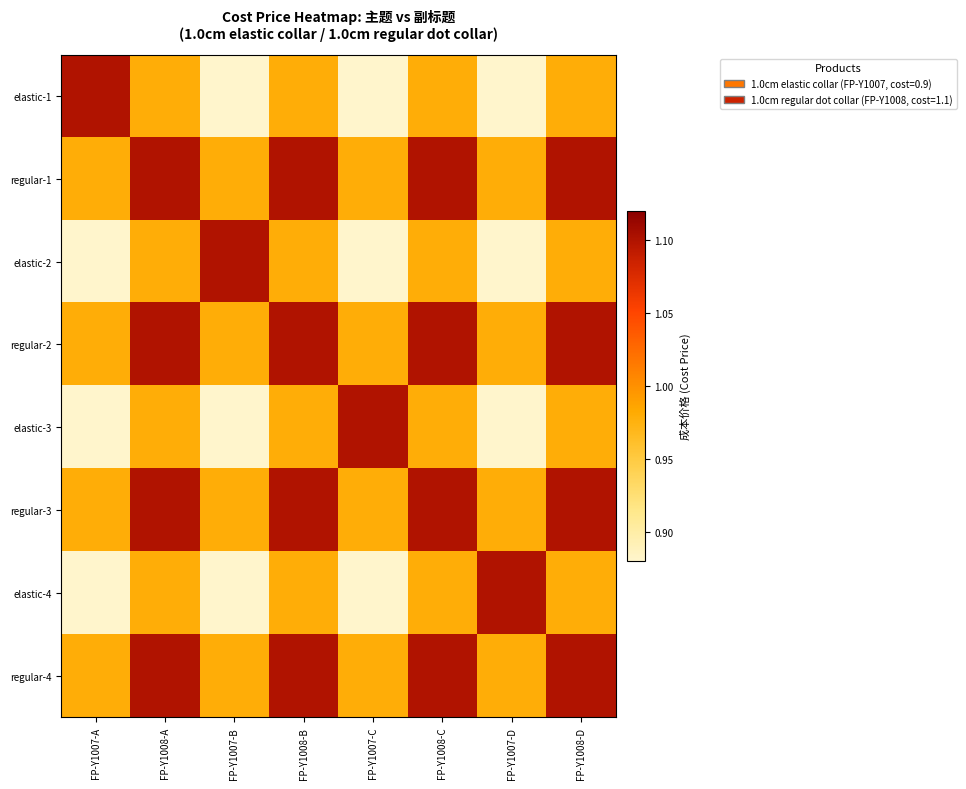

Reading right to left, transcribe all the data shown in this chart.

elastic-1: FP-Y1008-D=1.0	FP-Y1007-D=0.9	FP-Y1008-C=1.0	FP-Y1007-C=0.9	FP-Y1008-B=1.0	FP-Y1007-B=0.9	FP-Y1008-A=1.0	FP-Y1007-A=1.1
regular-1: FP-Y1008-D=1.1	FP-Y1007-D=1.0	FP-Y1008-C=1.1	FP-Y1007-C=1.0	FP-Y1008-B=1.1	FP-Y1007-B=1.0	FP-Y1008-A=1.1	FP-Y1007-A=1.0
elastic-2: FP-Y1008-D=1.0	FP-Y1007-D=0.9	FP-Y1008-C=1.0	FP-Y1007-C=0.9	FP-Y1008-B=1.0	FP-Y1007-B=1.1	FP-Y1008-A=1.0	FP-Y1007-A=0.9
regular-2: FP-Y1008-D=1.1	FP-Y1007-D=1.0	FP-Y1008-C=1.1	FP-Y1007-C=1.0	FP-Y1008-B=1.1	FP-Y1007-B=1.0	FP-Y1008-A=1.1	FP-Y1007-A=1.0
elastic-3: FP-Y1008-D=1.0	FP-Y1007-D=0.9	FP-Y1008-C=1.0	FP-Y1007-C=1.1	FP-Y1008-B=1.0	FP-Y1007-B=0.9	FP-Y1008-A=1.0	FP-Y1007-A=0.9
regular-3: FP-Y1008-D=1.1	FP-Y1007-D=1.0	FP-Y1008-C=1.1	FP-Y1007-C=1.0	FP-Y1008-B=1.1	FP-Y1007-B=1.0	FP-Y1008-A=1.1	FP-Y1007-A=1.0
elastic-4: FP-Y1008-D=1.0	FP-Y1007-D=1.1	FP-Y1008-C=1.0	FP-Y1007-C=0.9	FP-Y1008-B=1.0	FP-Y1007-B=0.9	FP-Y1008-A=1.0	FP-Y1007-A=0.9
regular-4: FP-Y1008-D=1.1	FP-Y1007-D=1.0	FP-Y1008-C=1.1	FP-Y1007-C=1.0	FP-Y1008-B=1.1	FP-Y1007-B=1.0	FP-Y1008-A=1.1	FP-Y1007-A=1.0